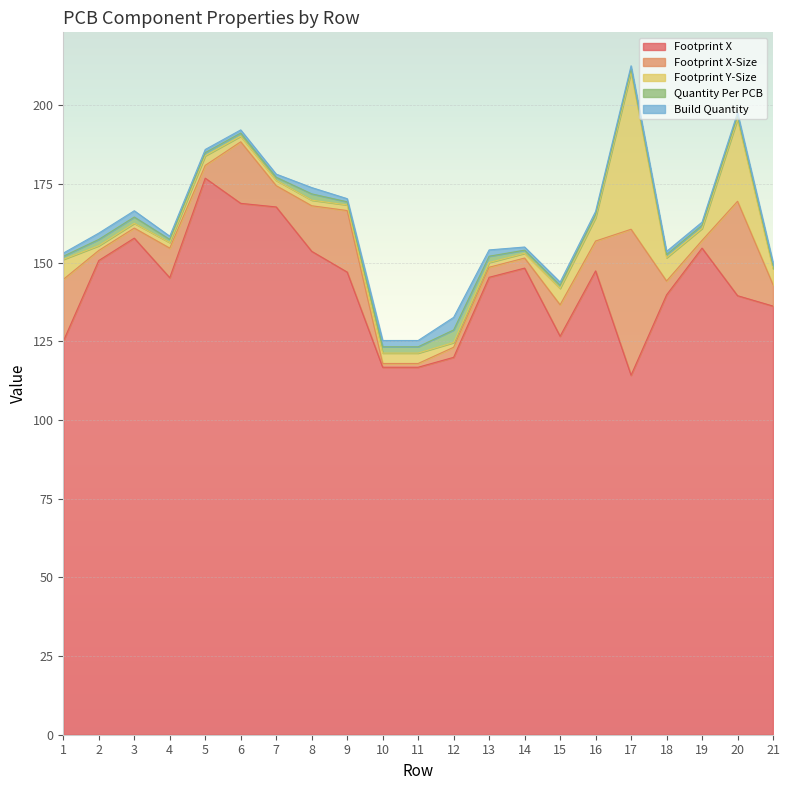

What is the average value of the Build Quantity series?

1.4